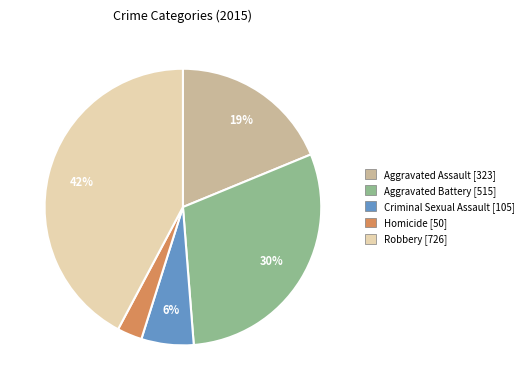

Do Aggravated Battery and Robbery together represent more than half of the pie?

Yes